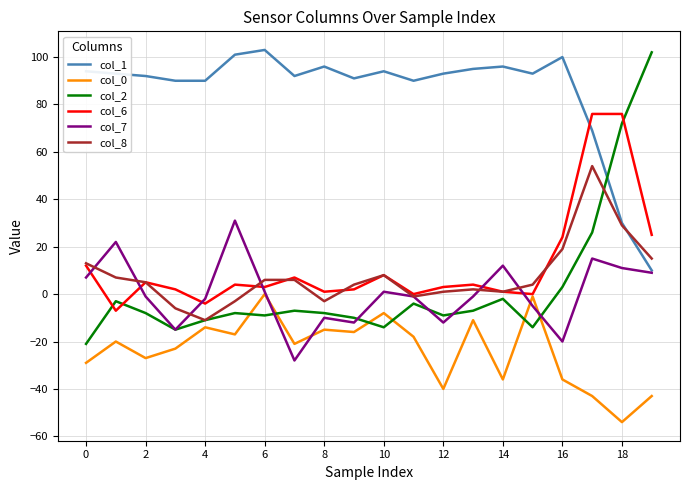

How many distinct data groups are displayed?

6